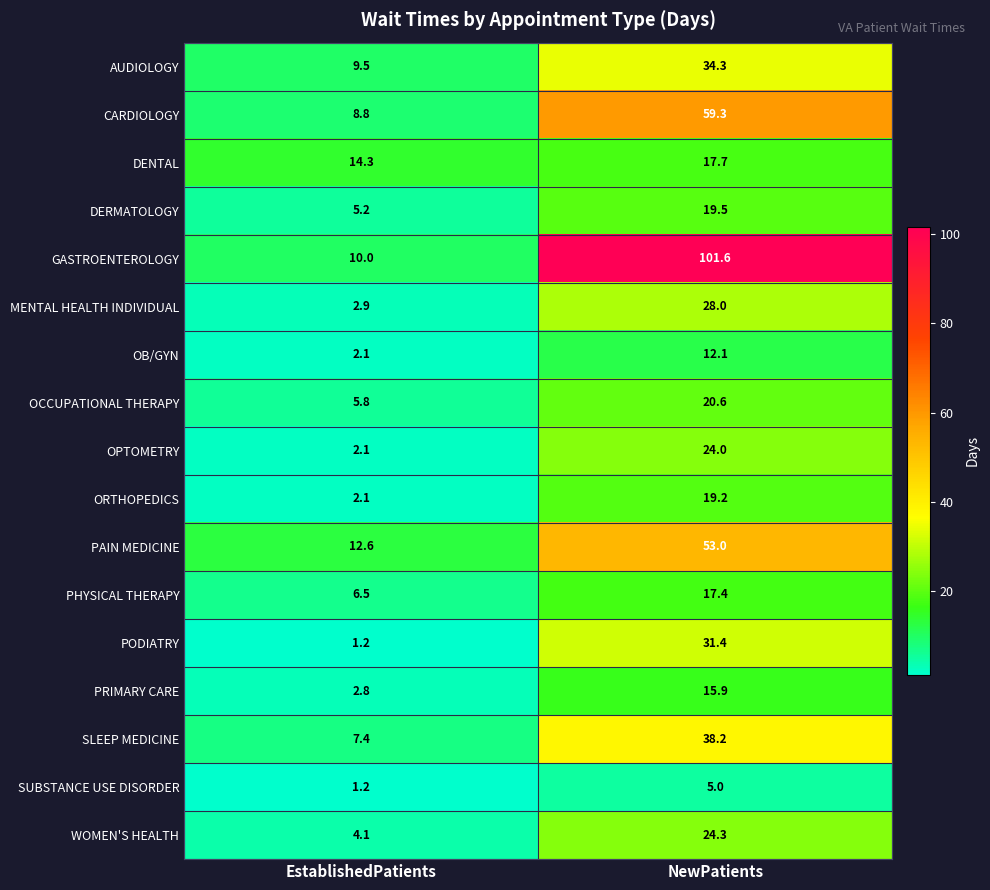

The value of OCCUPATIONAL THERAPY at EstablishedPatients is 10.1. True or false?

False